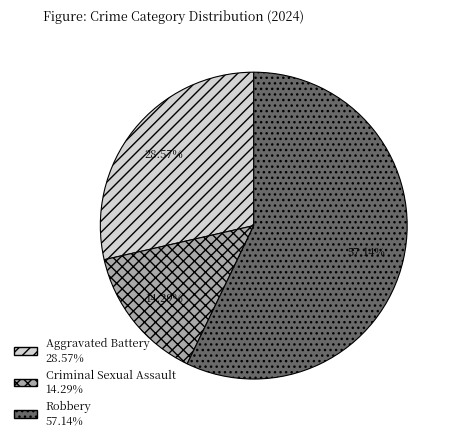

Which slice is the largest?

Robbery